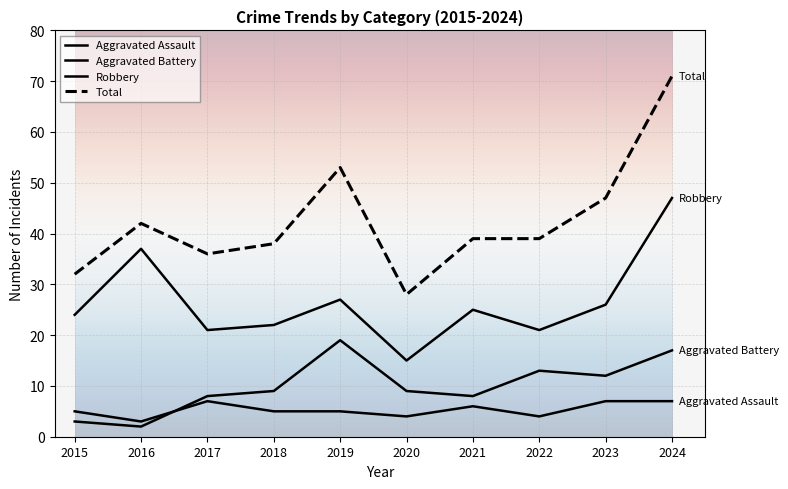

At which category does Total reach its first local peak?

2016